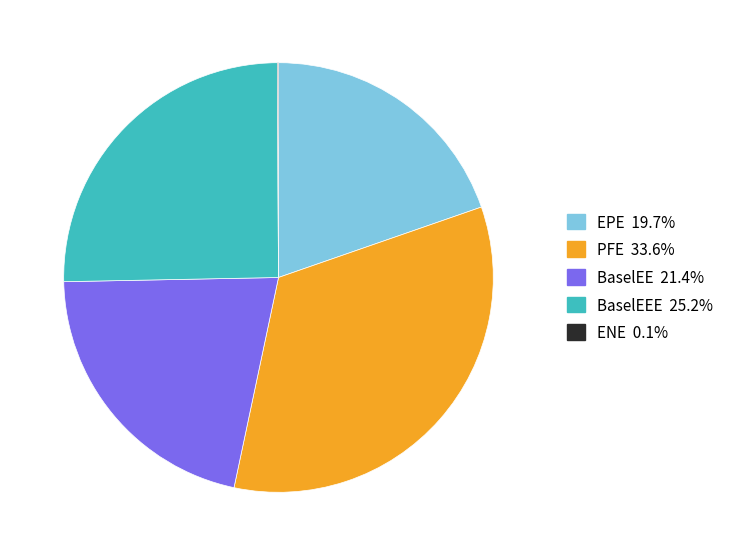

Is there any slice that represents more than half of the pie?

No